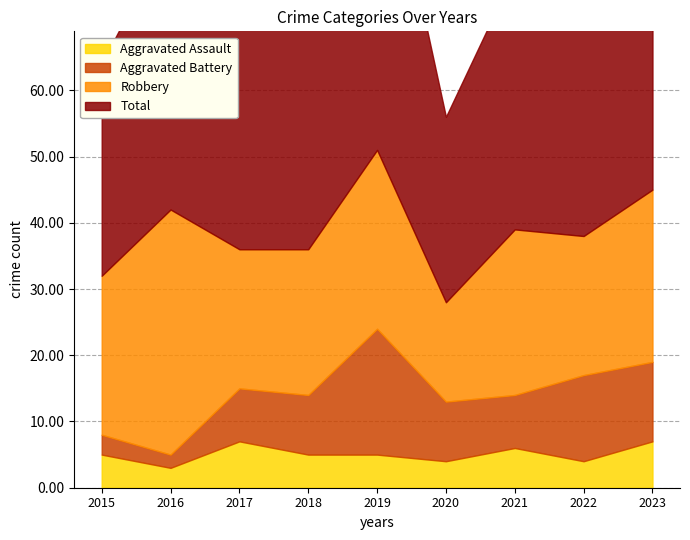

How many interior local valleys does the Aggravated Battery series have?

2